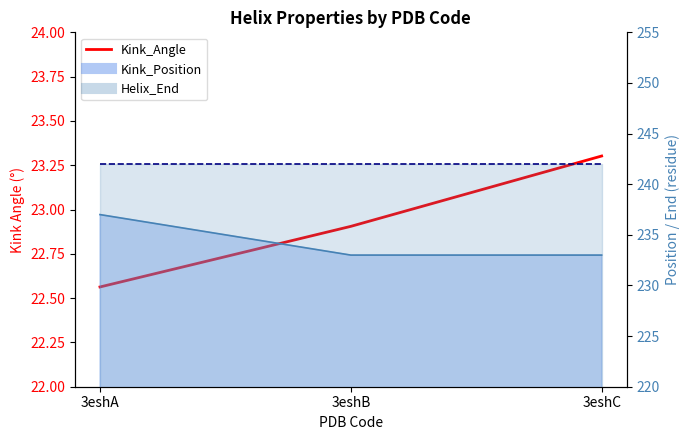

What is the ratio of the value at 3eshA to the value at 3eshC?

1.0